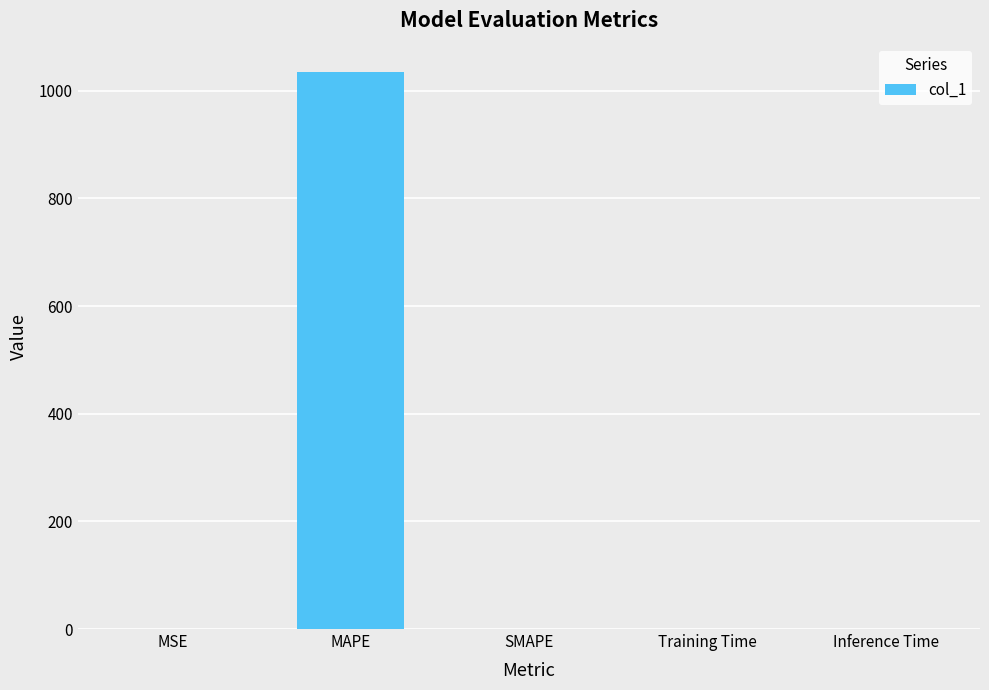

Which has a higher value, MAPE or Inference Time?

MAPE